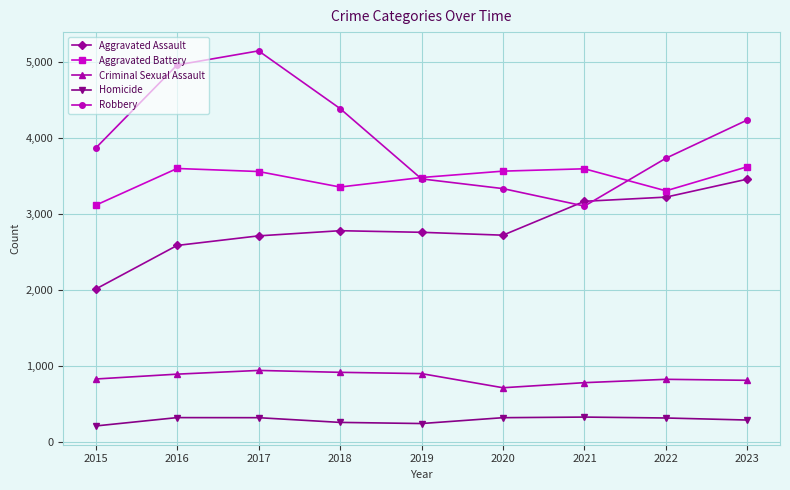

How many interior local valleys does the Robbery series have?

1